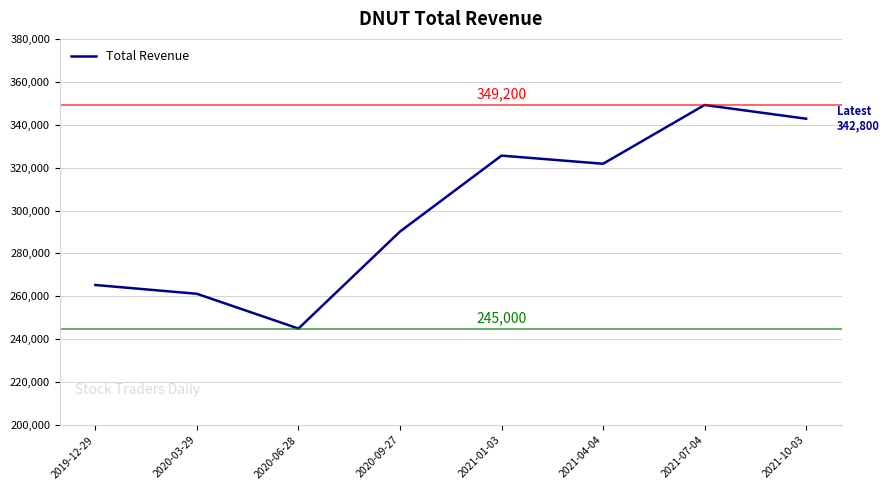

Rank the categories by value from highest to lowest.

2021-07-04, 2021-10-03, 2021-01-03, 2021-04-04, 2020-09-27, 2019-12-29, 2020-03-29, 2020-06-28